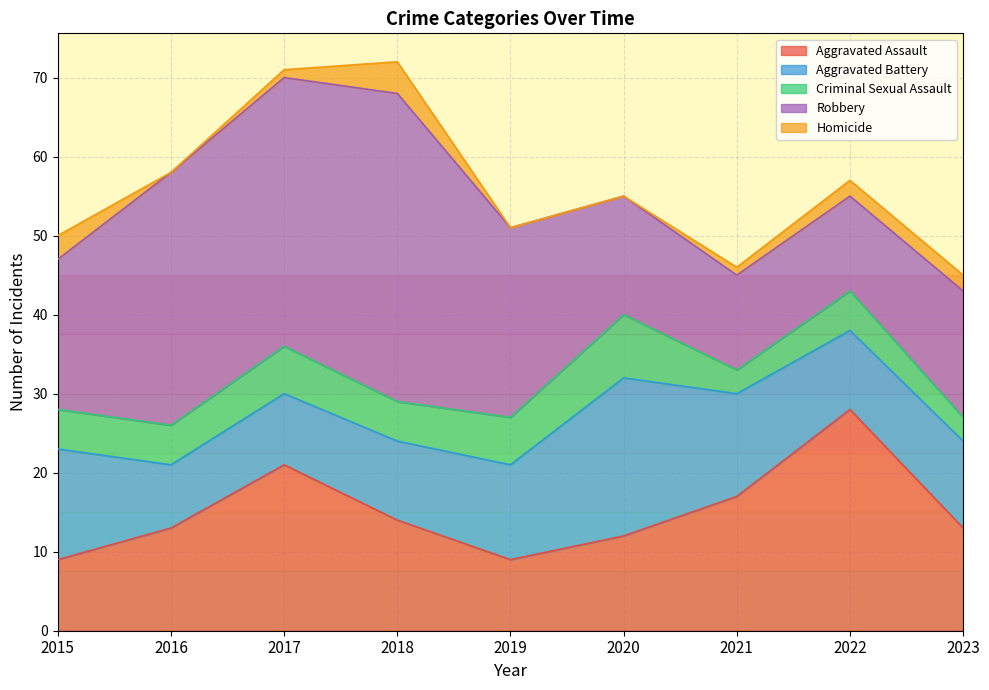

What value does the Robbery series have at 2019?

24